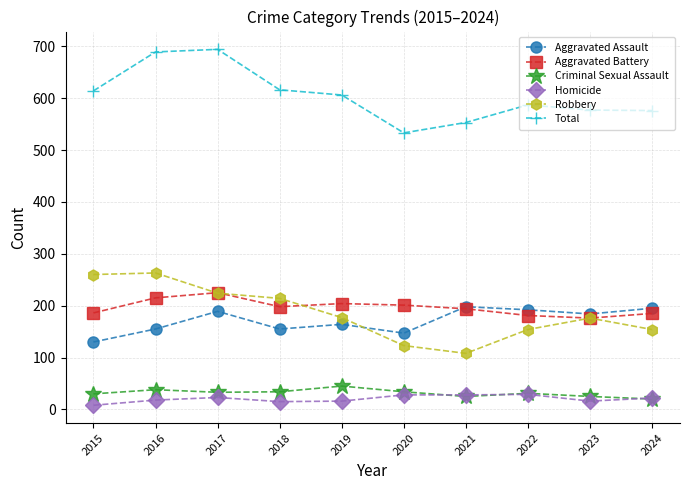

True or false: Total has a value of 311 at 2017.

False